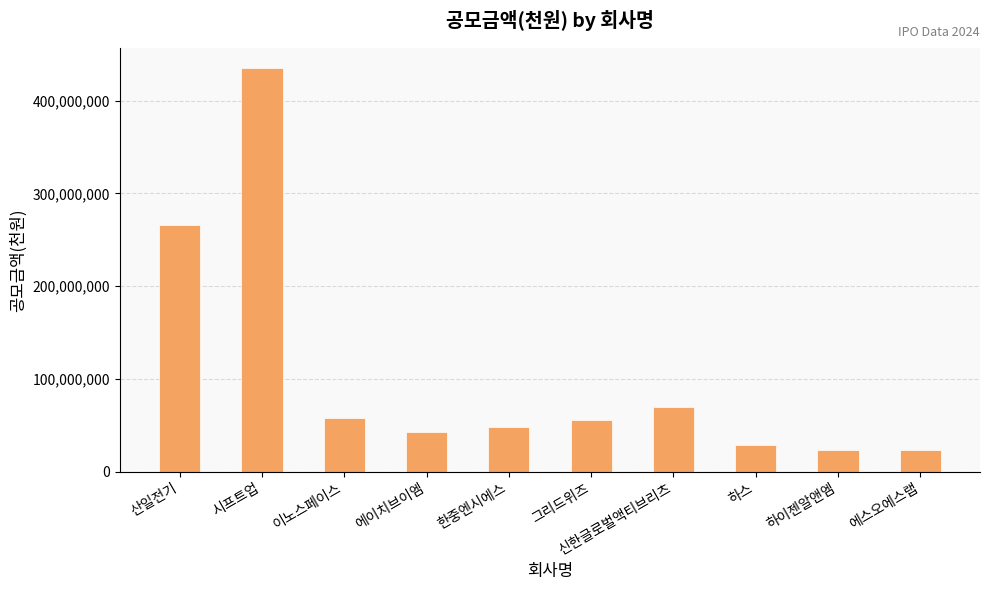

How many data points are less than 56000000?

5